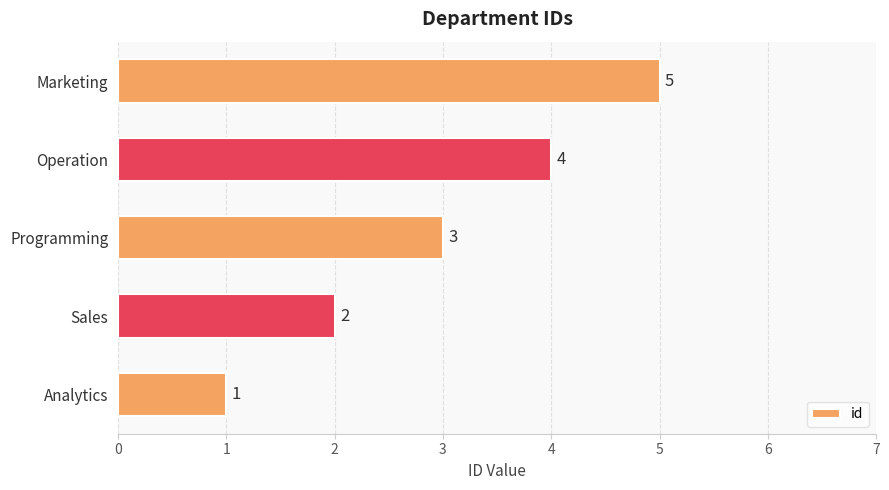

Does the chart contain stacked bars?

No